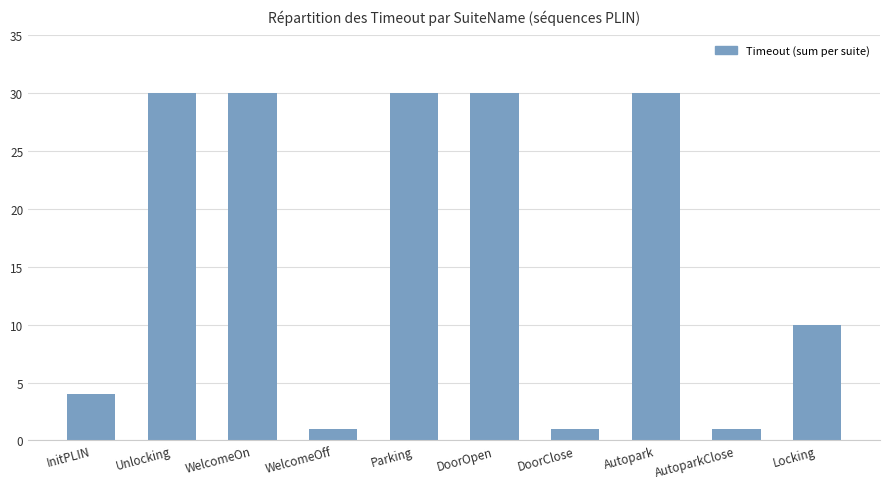

True or false: the data shows 30 at Unlocking.

True